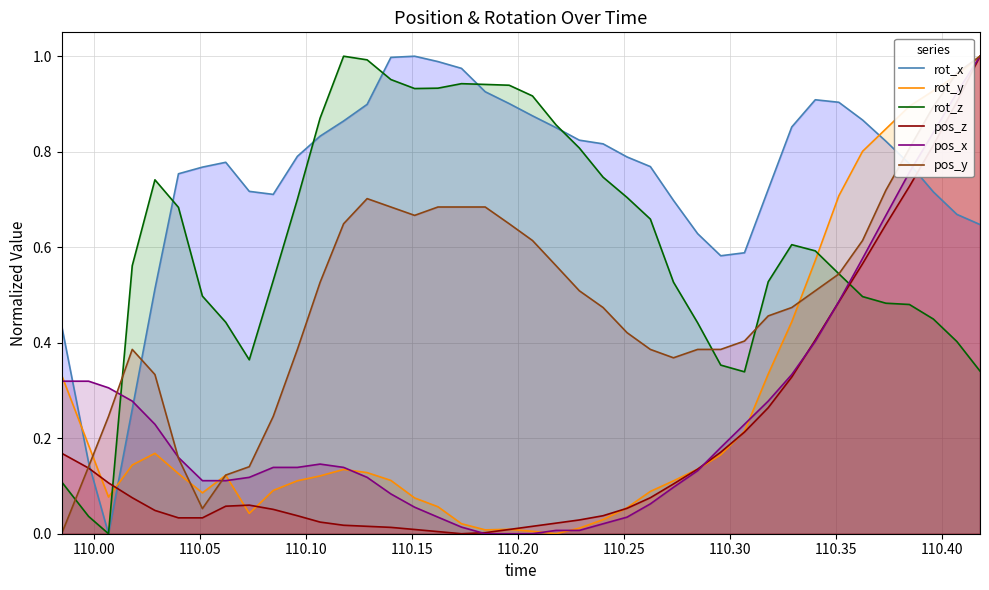

Which series ends up on top after the final intersection of rot_z and pos_x?

pos_x